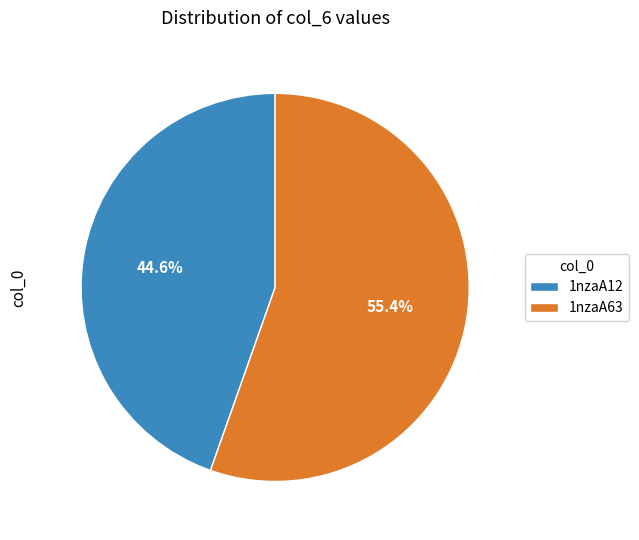

To the nearest percent, what percentage of the pie is 1nzaA63?

55%